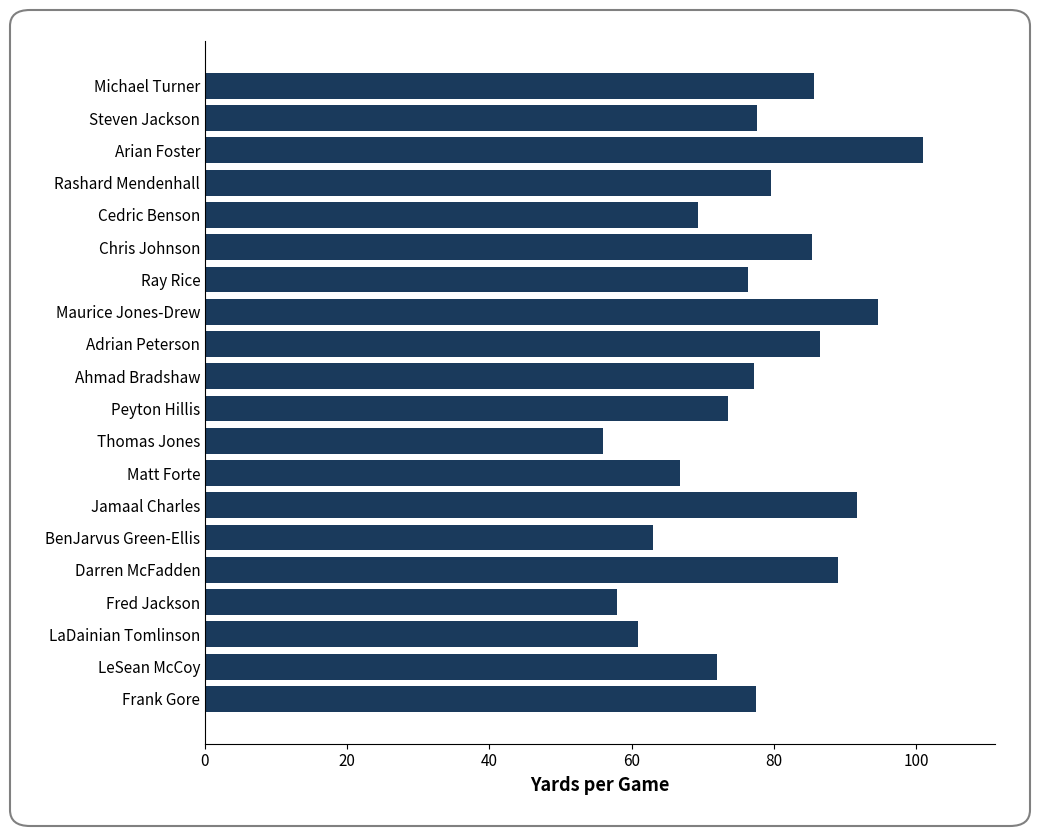

Which label corresponds to the largest value in the chart?

Arian Foster